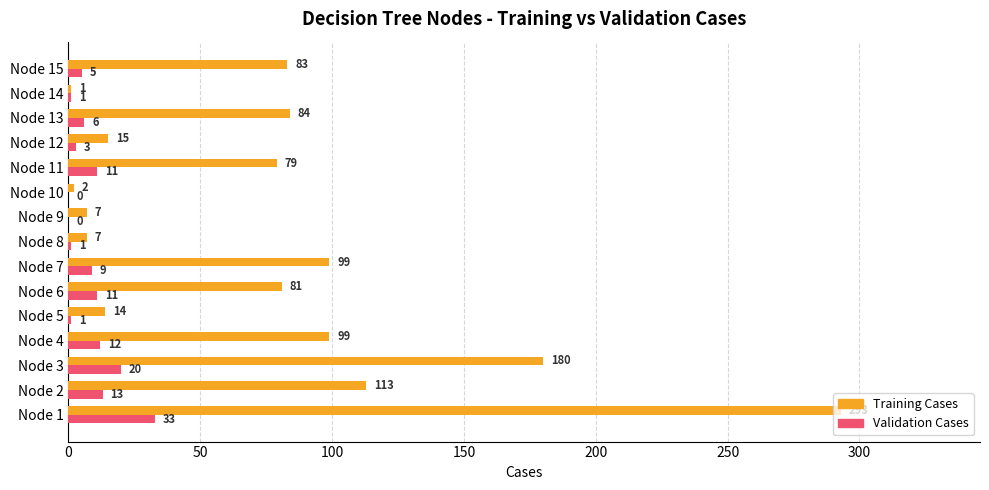

What is the maximum value for Training Cases?

293